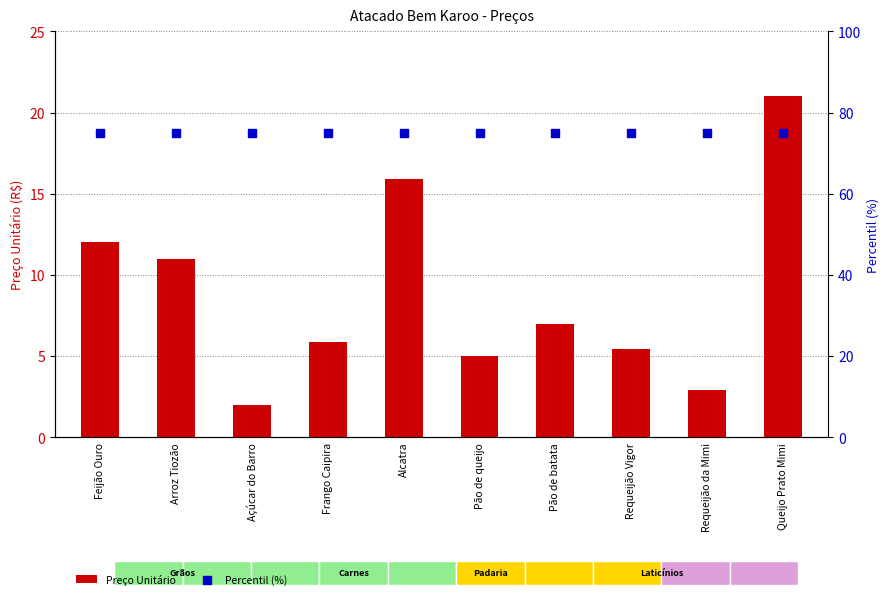

At which category is the sum across all series the highest?

Queijo Prato Mimi